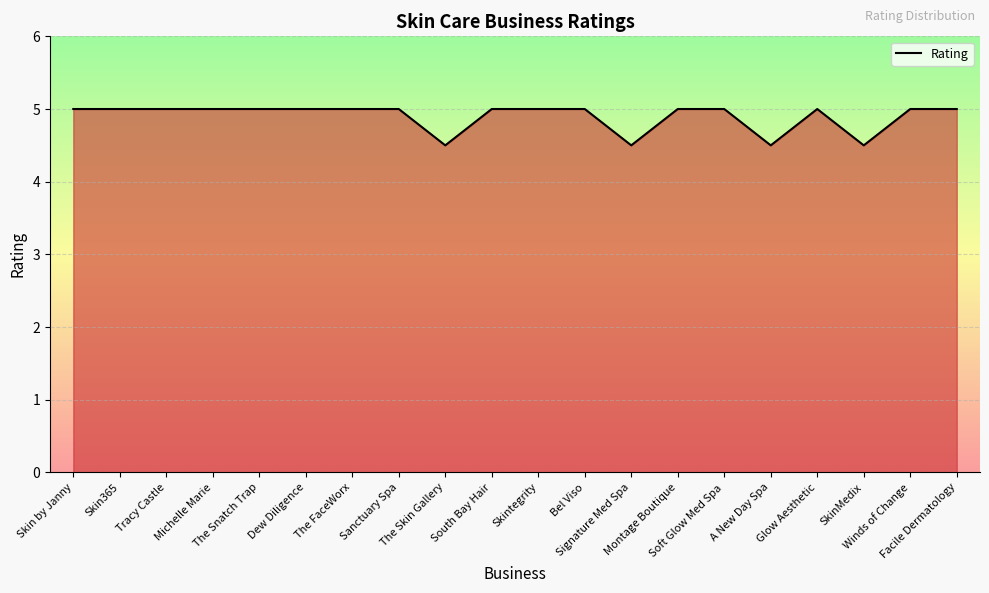

What is the difference between the maximum and minimum values?

0.5